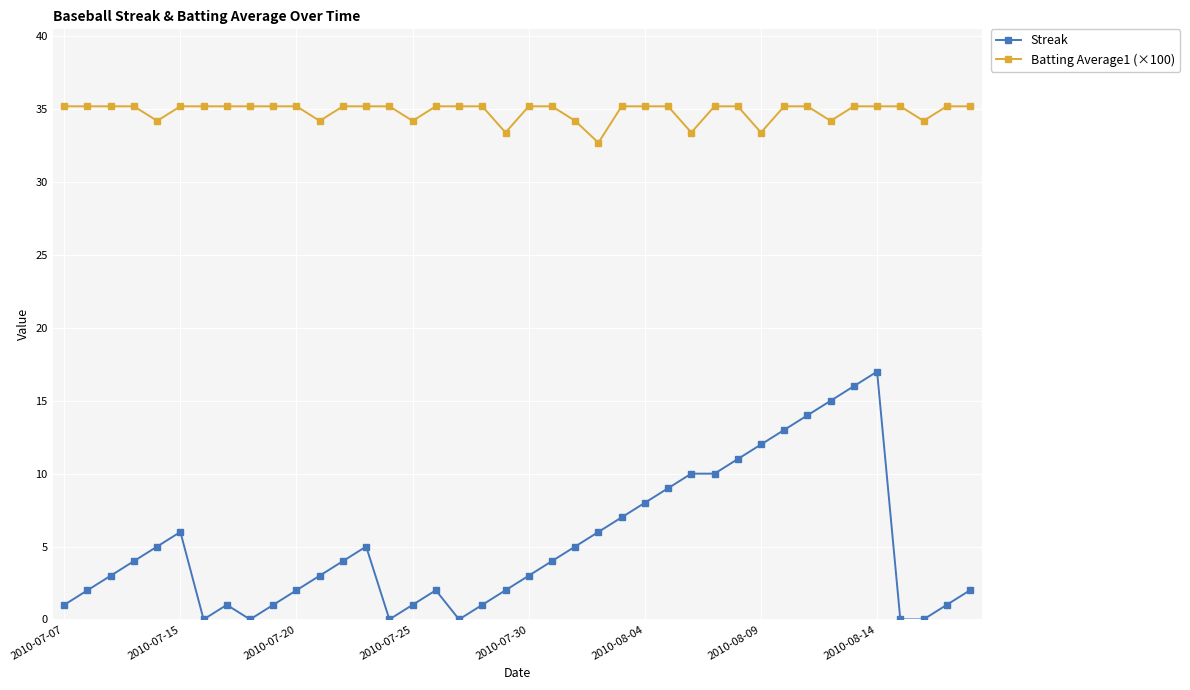

True or false: Streak and Batting Average1 (×100) cross at least once.

False